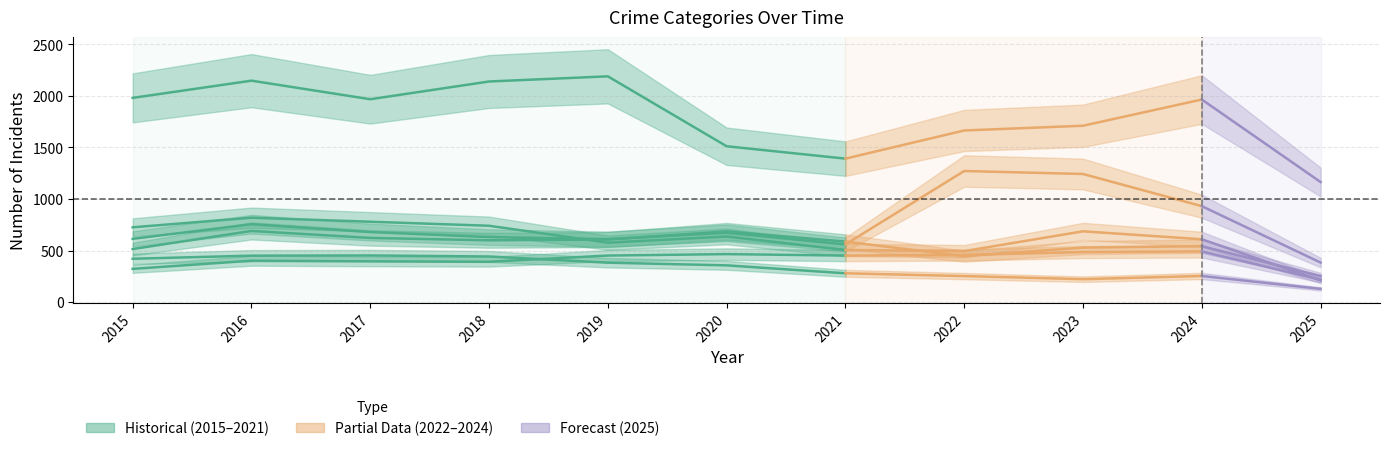

True or false: Burglary has a value of 593 at 2017.

False